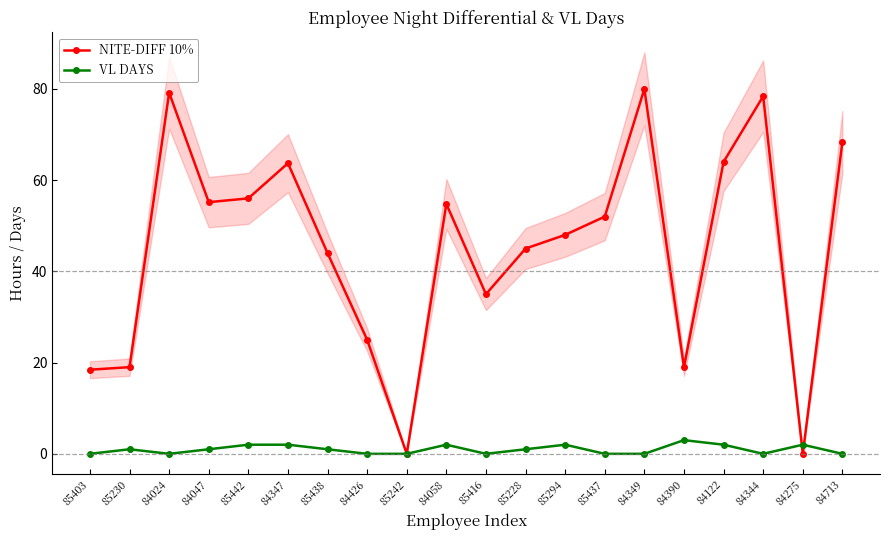

Between 85403 and 84047, which series saw the biggest shift?

NITE-DIFF 10%